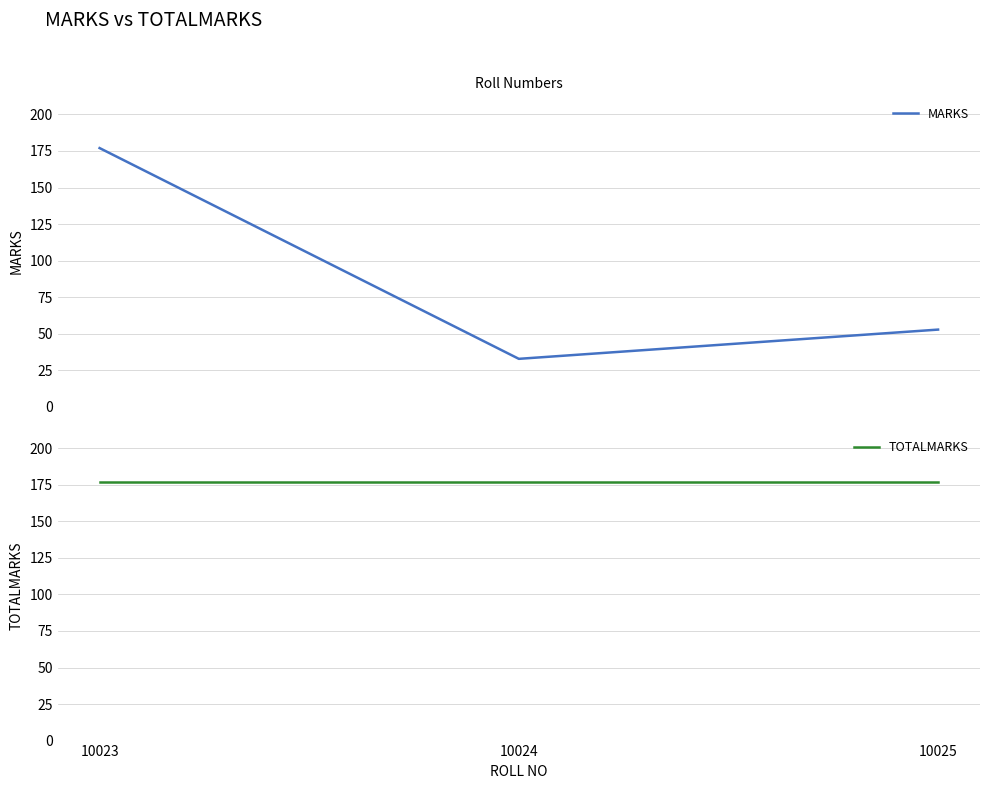

How many data points in MARKS are less than 52?

1